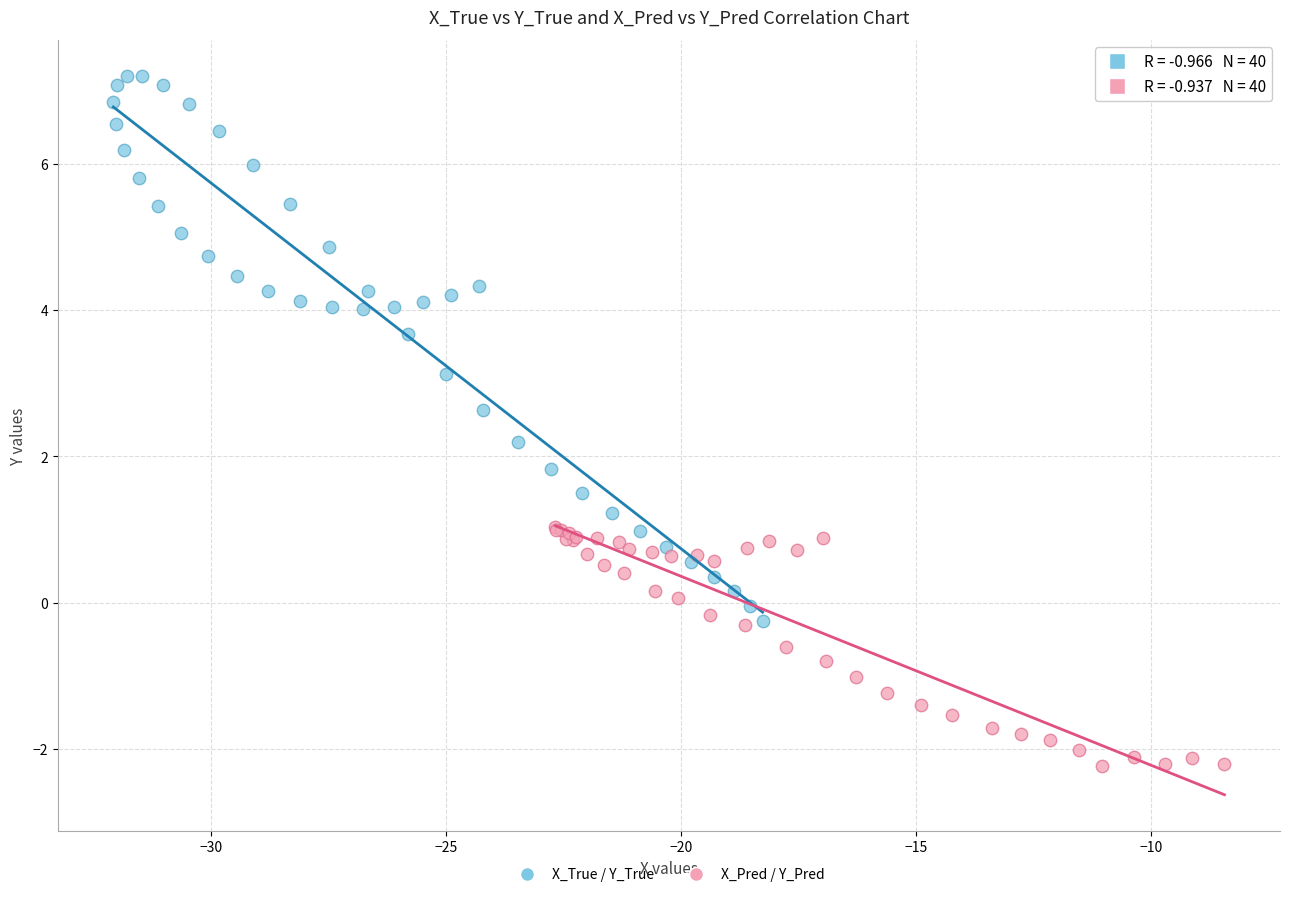

Which series has the widest spread of Y values?

X_True / Y_True